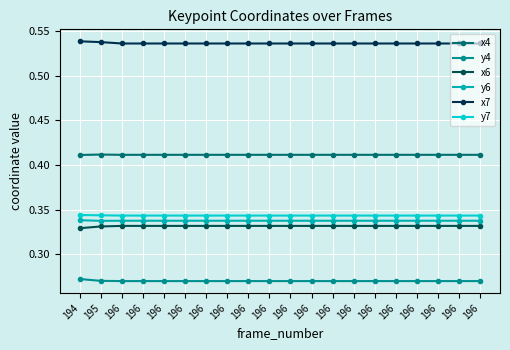

How many lines are shown in the chart?

6